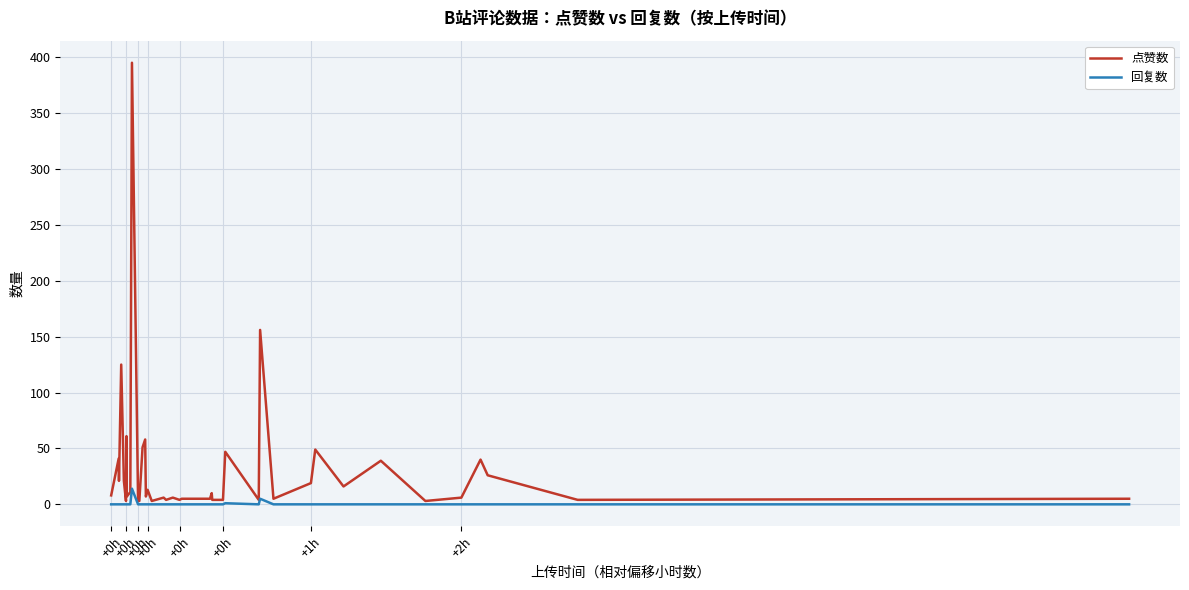

What is the maximum value shown in the chart?

395